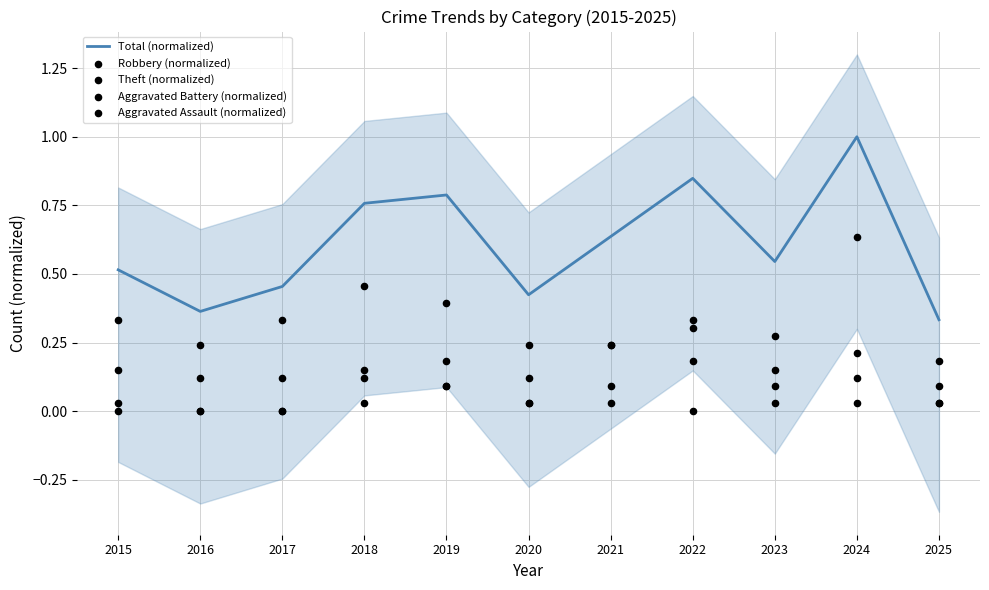

Which series reaches the maximum Y coordinate?

Total (normalized)